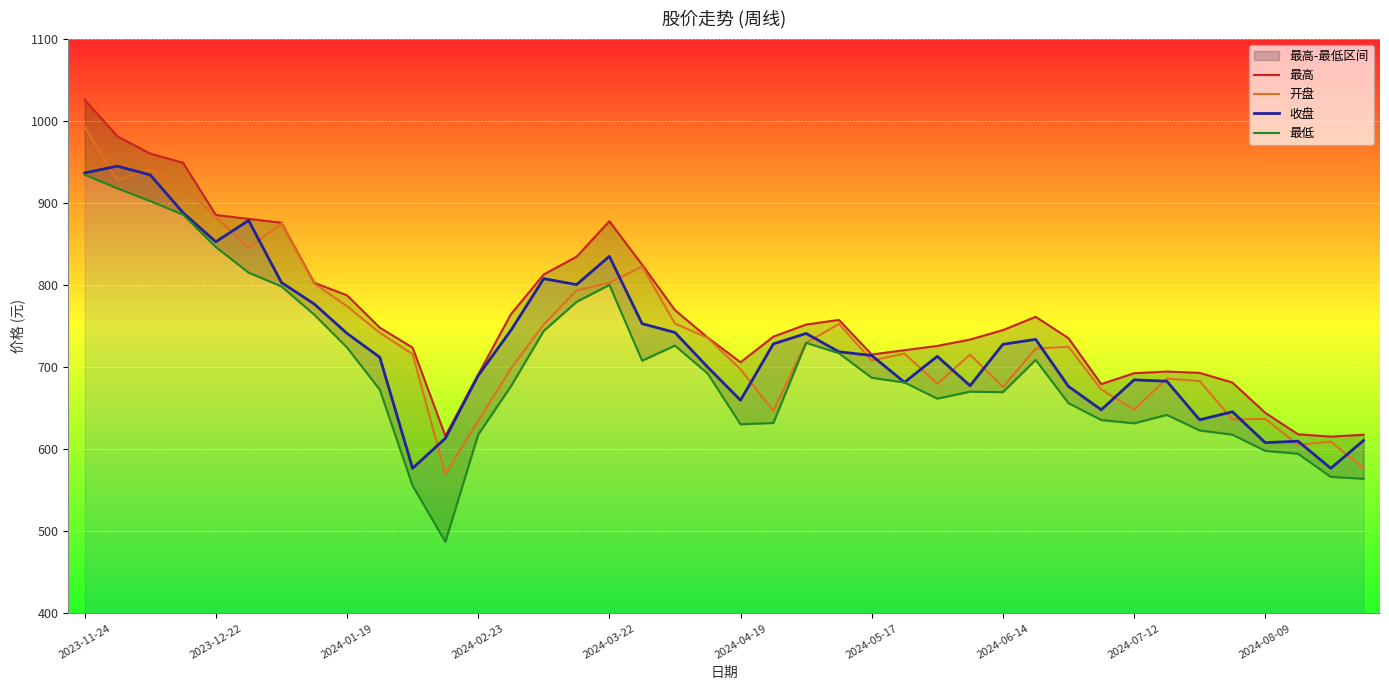

At which category does the chart reach its peak across all series?

2023-11-24